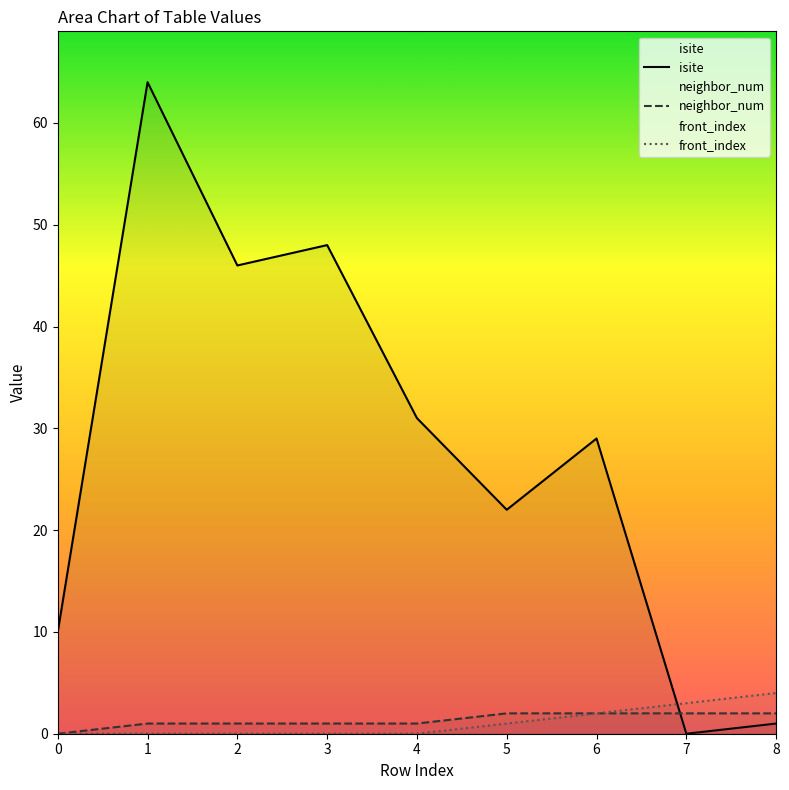

Rank the series by their maximum value, from lowest to highest.

neighbor_num, front_index, isite